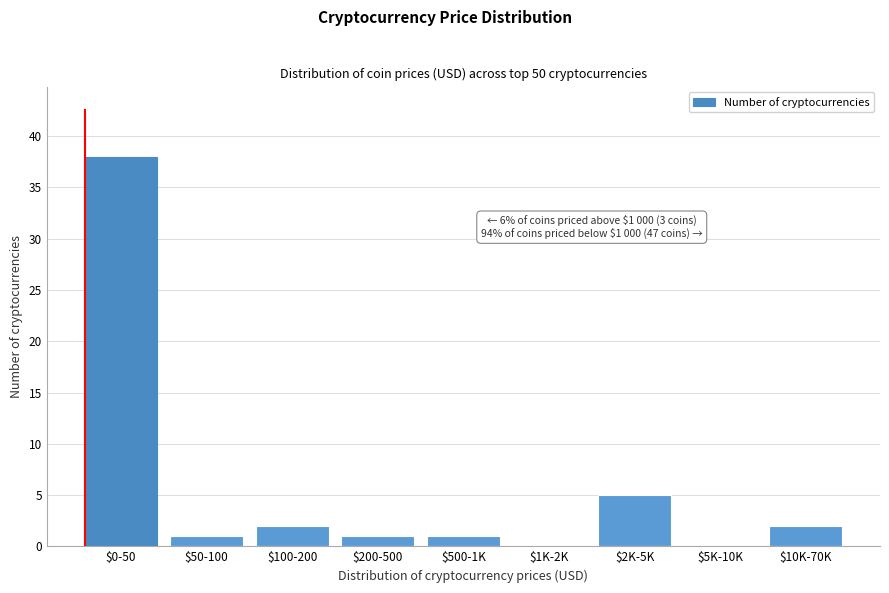

At which label is the value closest to 19?

$2K-5K